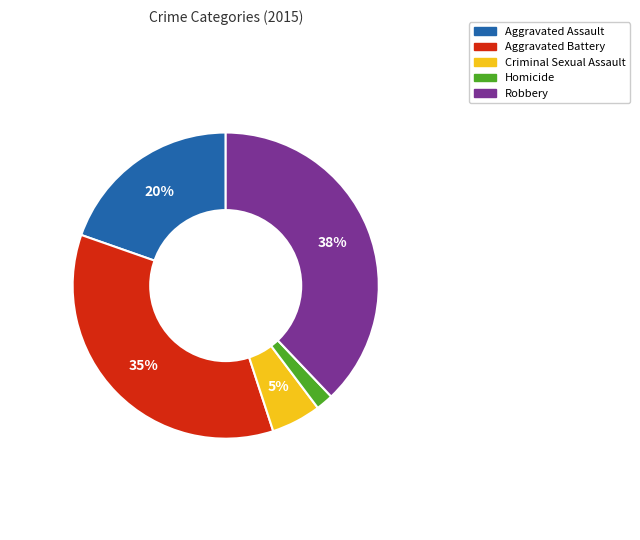

To the nearest percent, what portion does Criminal Sexual Assault represent?

5%